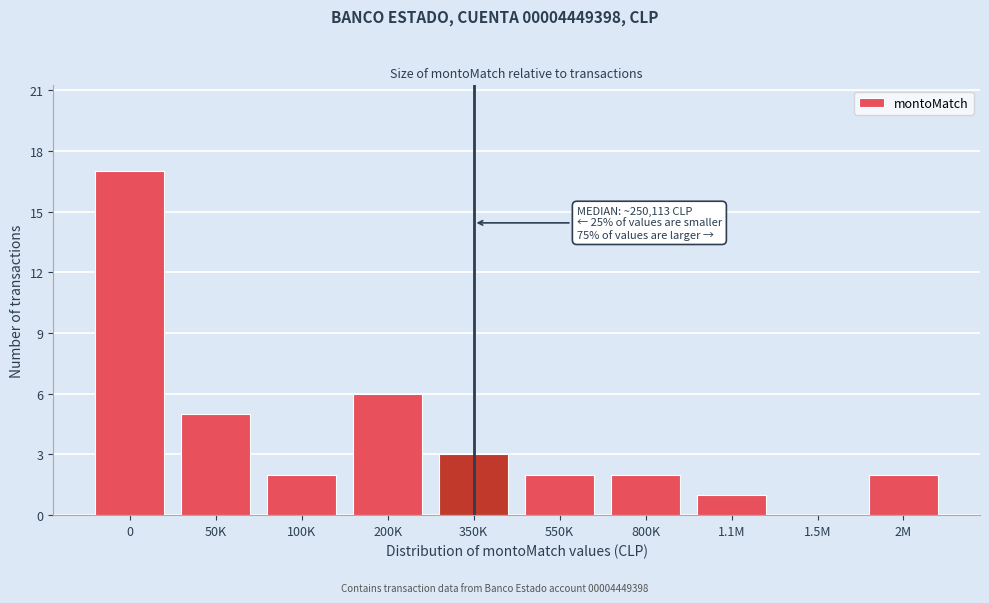

Reading left to right, list all the values displayed in this chart.

0=17	50K=5	100K=2	200K=6	350K=3	550K=2	800K=2	1.1M=1	1.5M=0	2M=2